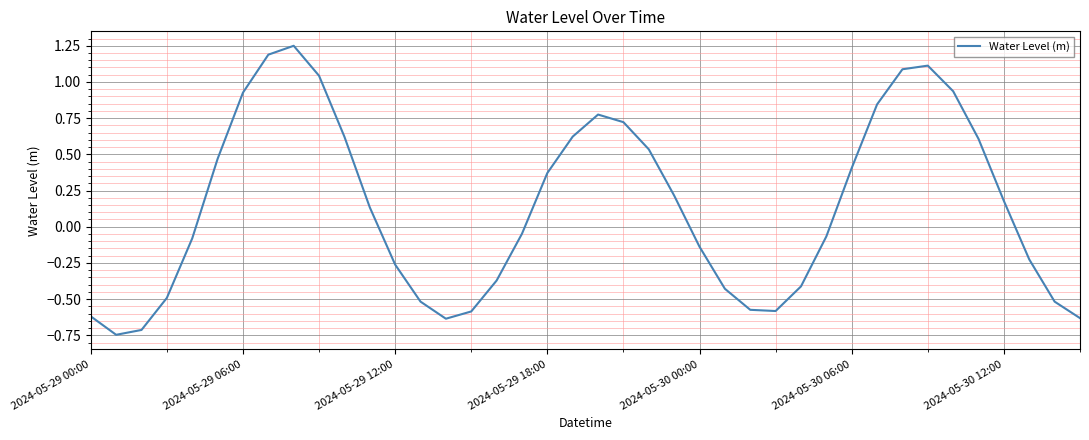

What is the difference between the maximum and minimum values?

2.0